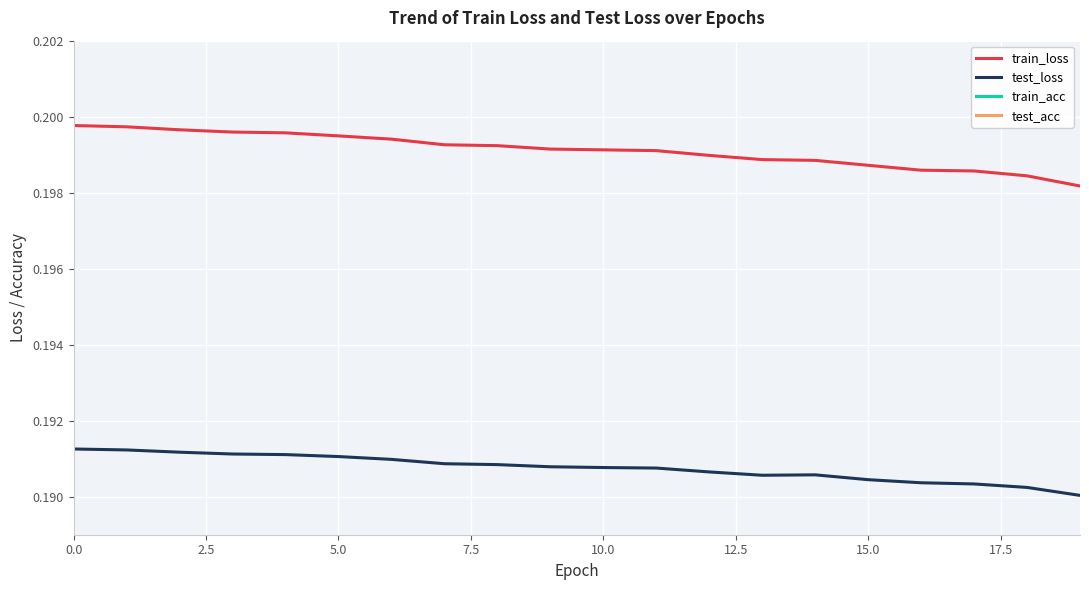

Between 19 and 12, which is larger?

12